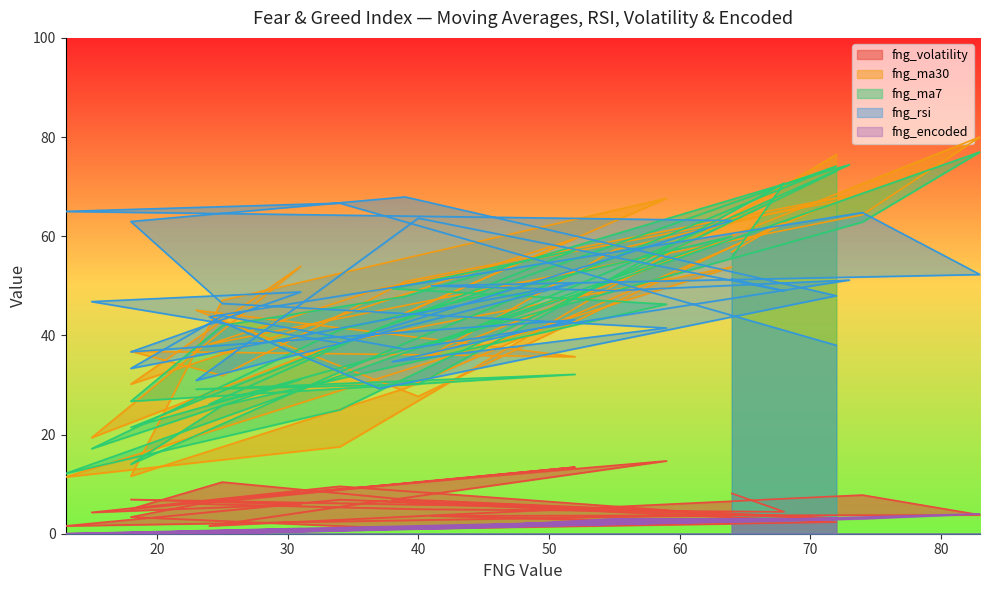

At which category does fng_rsi reach its first local peak?

34